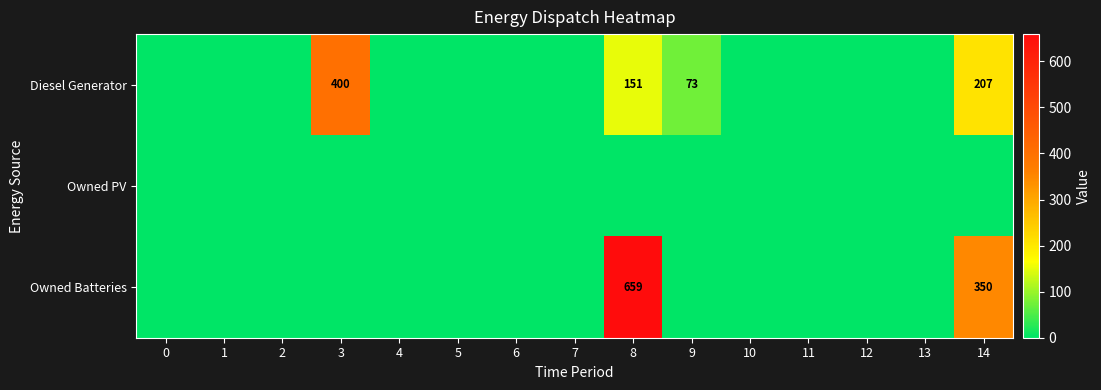

What is the sum of the Diesel Generator values at 14 and 9?

280